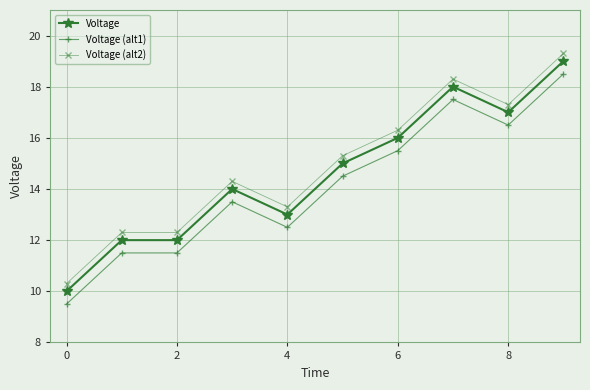

What is the average value of the Voltage (alt2) series?

14.9